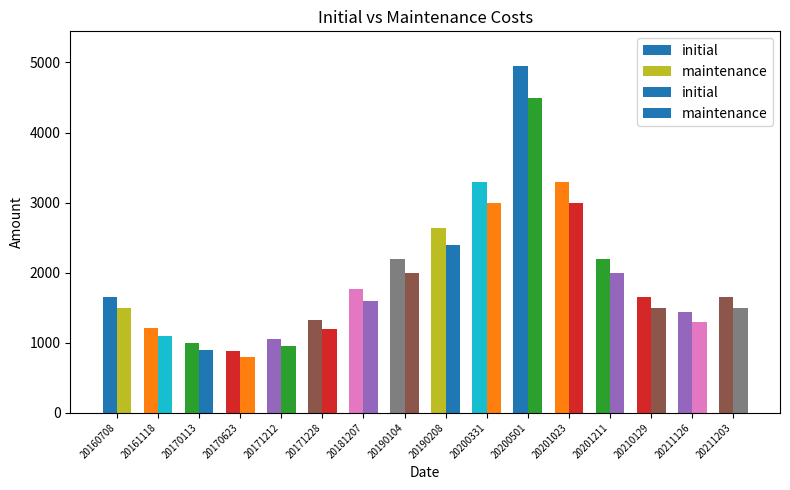

Does the chart contain stacked bars?

No